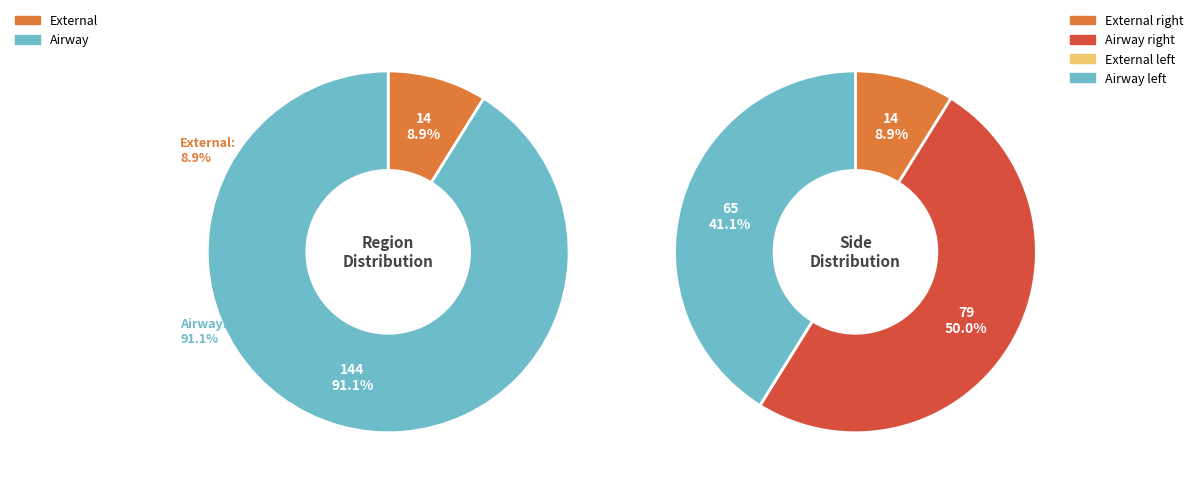

Count the number of slices in the pie.

2